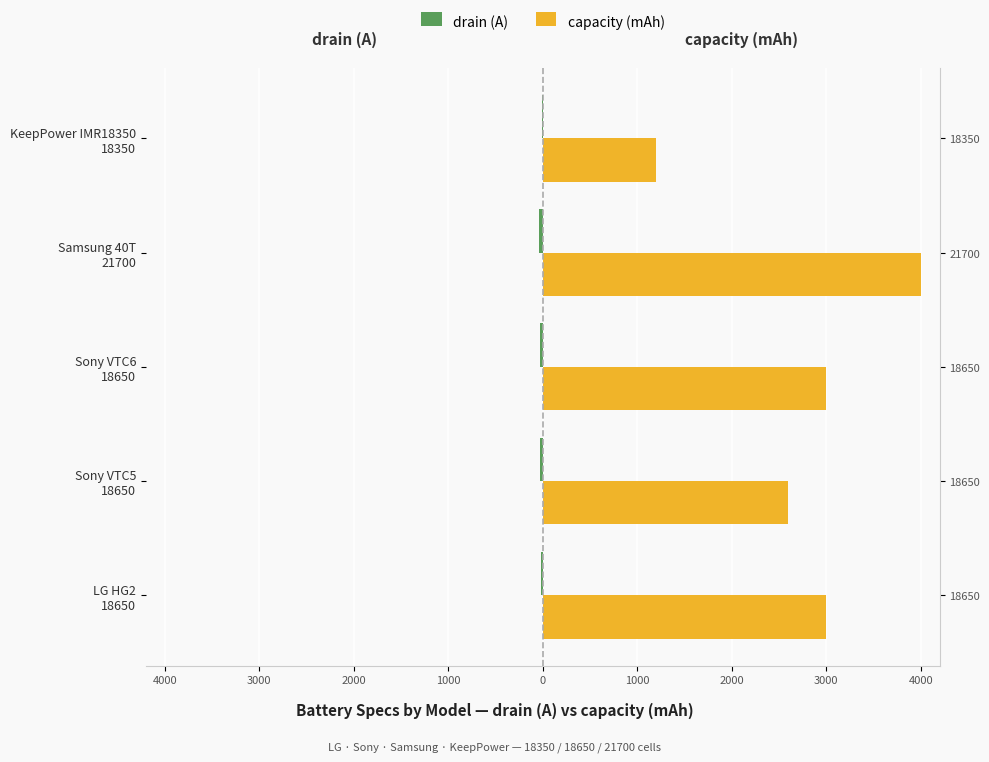

Is it true that drain (A) equals -35 at Samsung 40T 21700?

True